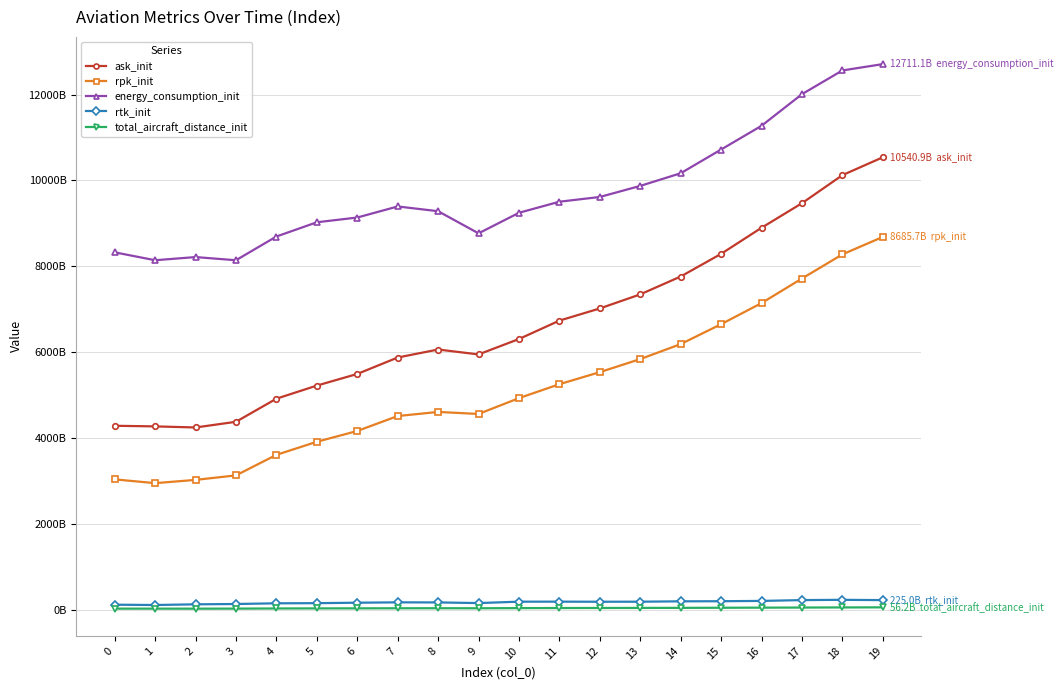

What value does the energy_consumption_init series have at 17, to the nearest 10?

12011091840000